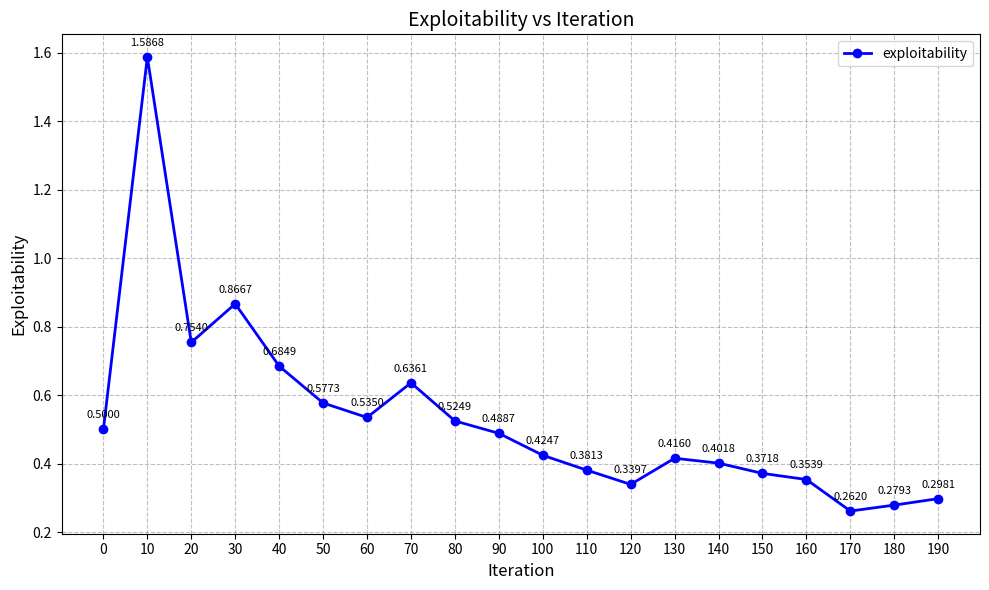

How many interior local peaks (higher than both neighbors) does the data have?

4